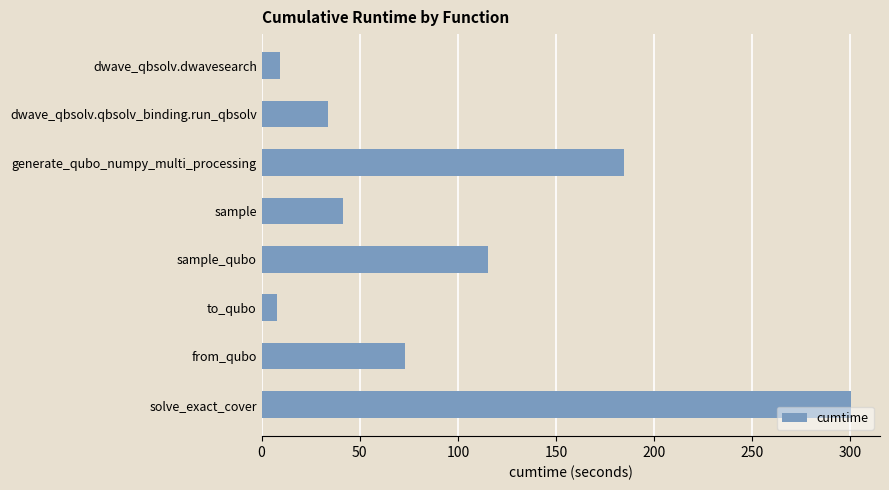

What is the value of the 2nd bar from the top?

33.6